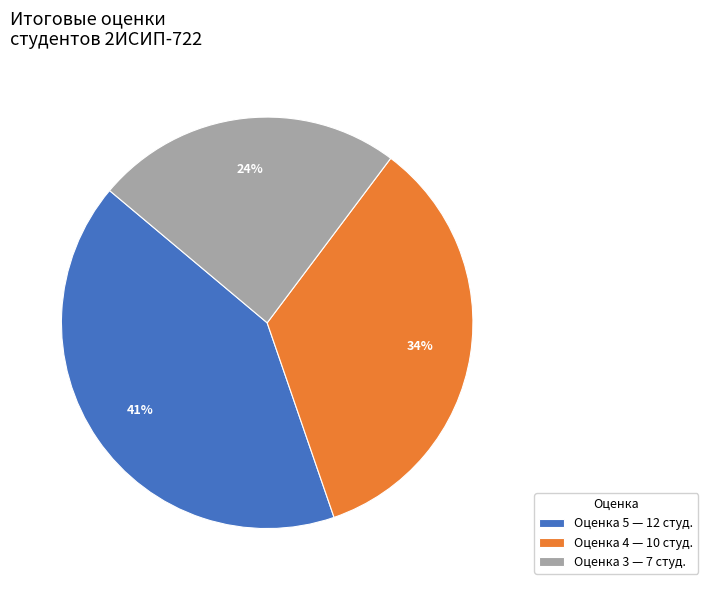

Rank the categories by value from lowest to highest.

Оценка 3 — 7 студ., Оценка 4 — 10 студ., Оценка 5 — 12 студ.